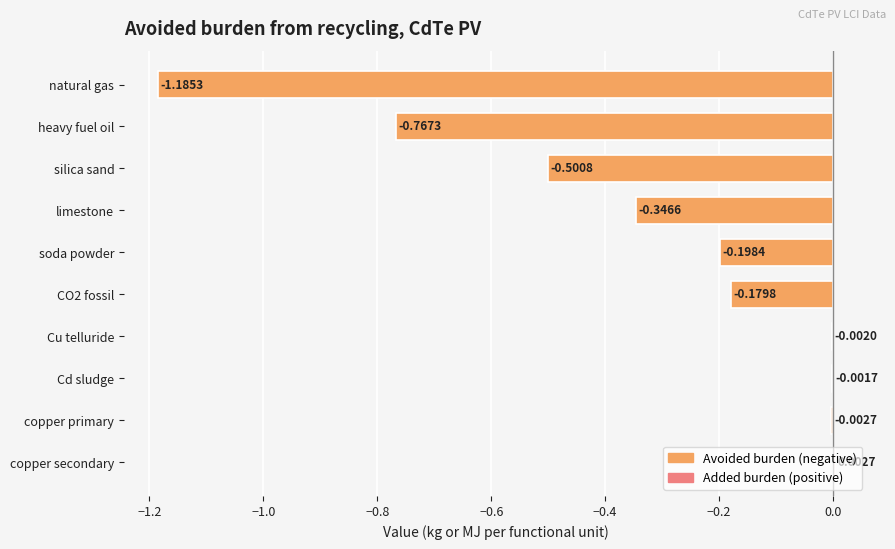

Where is the data nearest to the value 0?

Cd sludge